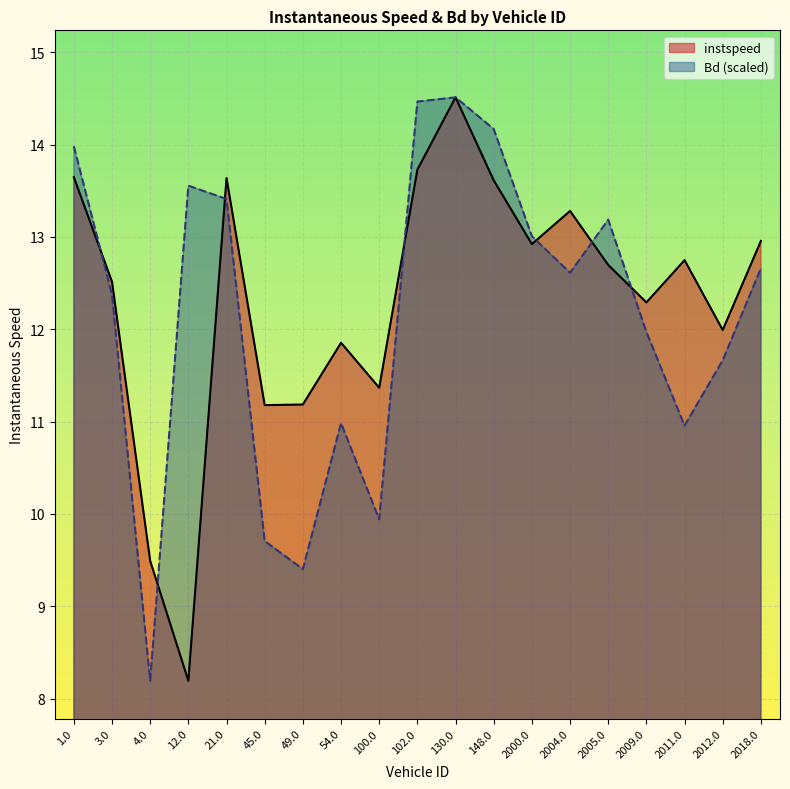

The value of instspeed at 49.0 is 11.2. True or false?

True